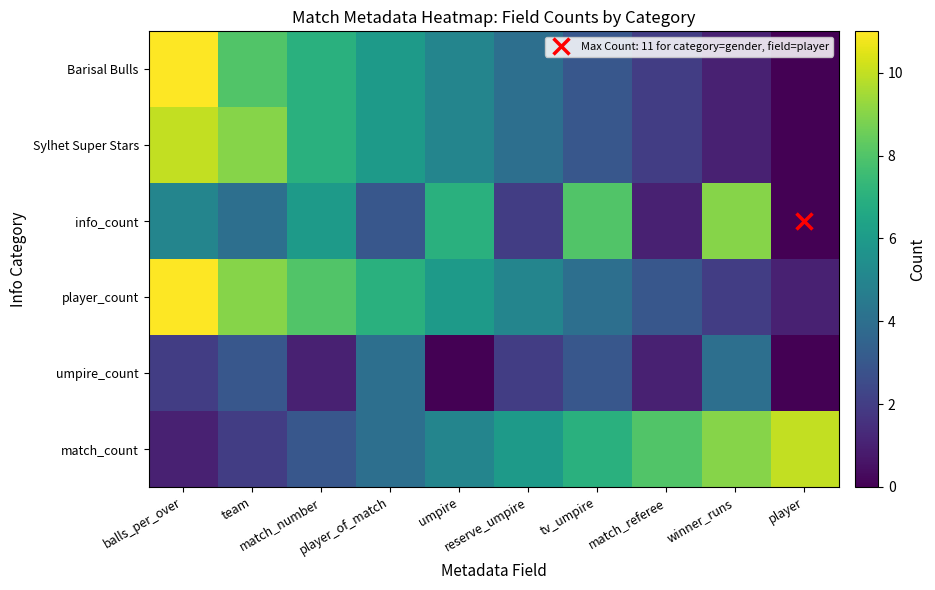

What is the total value across all series at tv_umpire?

28